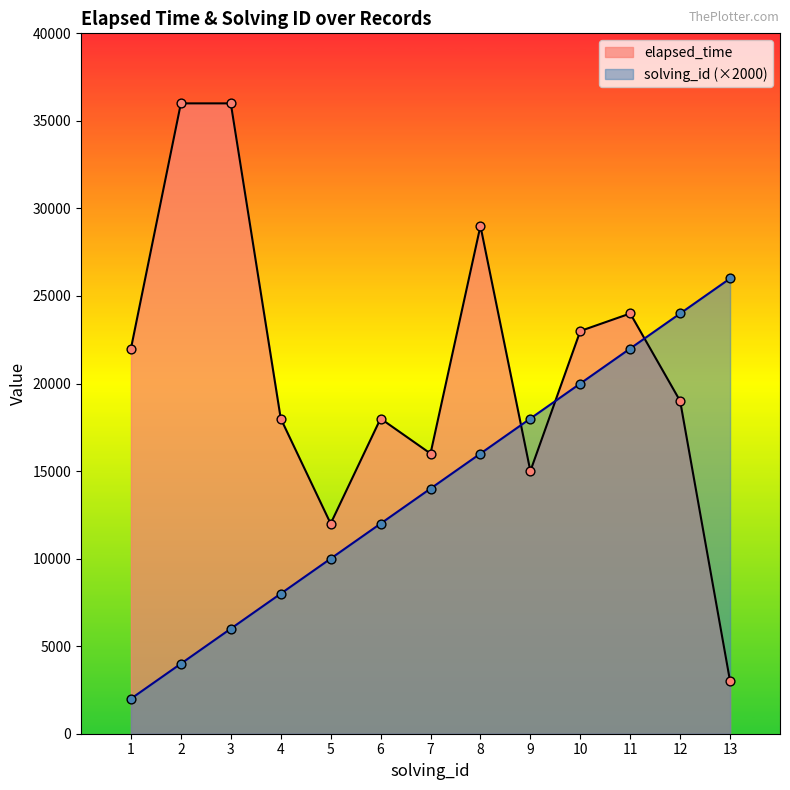

At how many categories does at least one series exceed 10100?

13